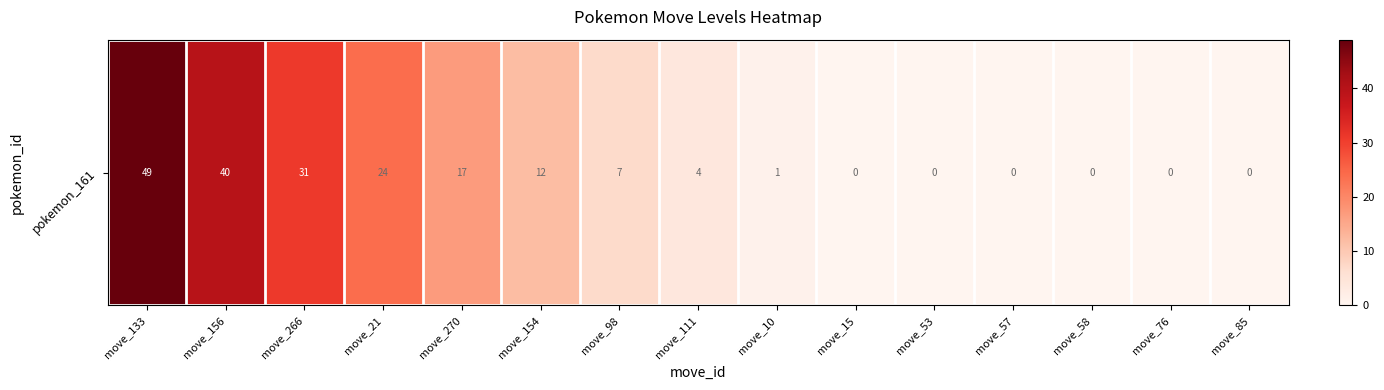

Reading left to right, list all the values displayed in this chart.

move_133=49	move_156=40	move_266=31	move_21=24	move_270=17	move_154=12	move_98=7	move_111=4	move_10=1	move_15=0	move_53=0	move_57=0	move_58=0	move_76=0	move_85=0